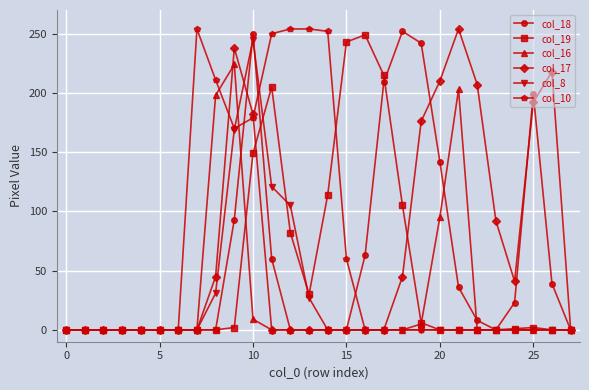

How many values in the col_16 series exceed 0?

6